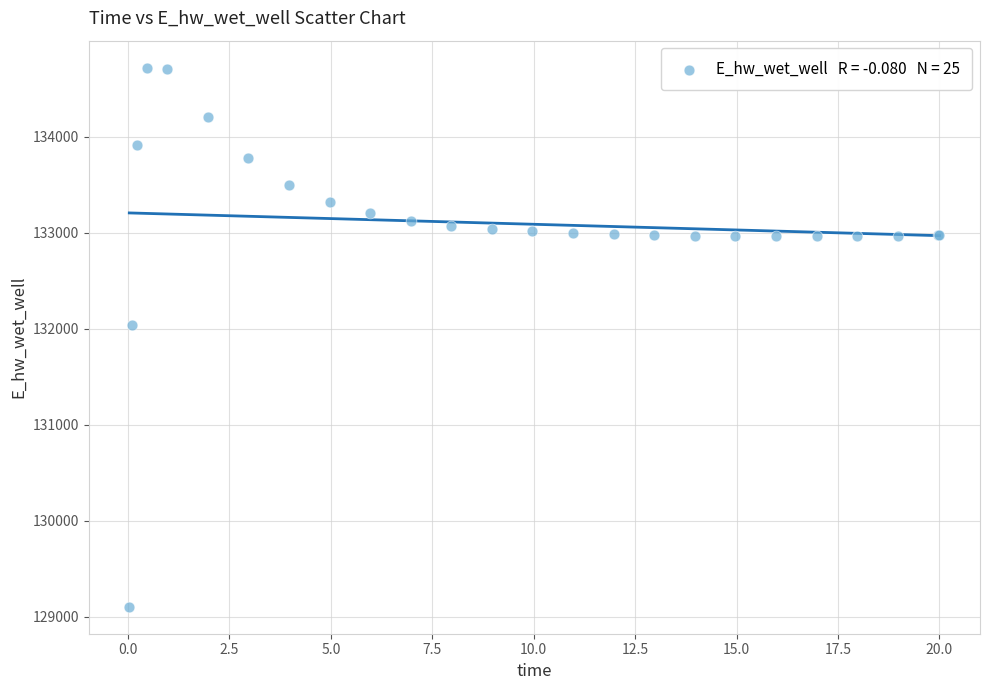

What Y value in the scatter plot is closest to 131911?

132033.3